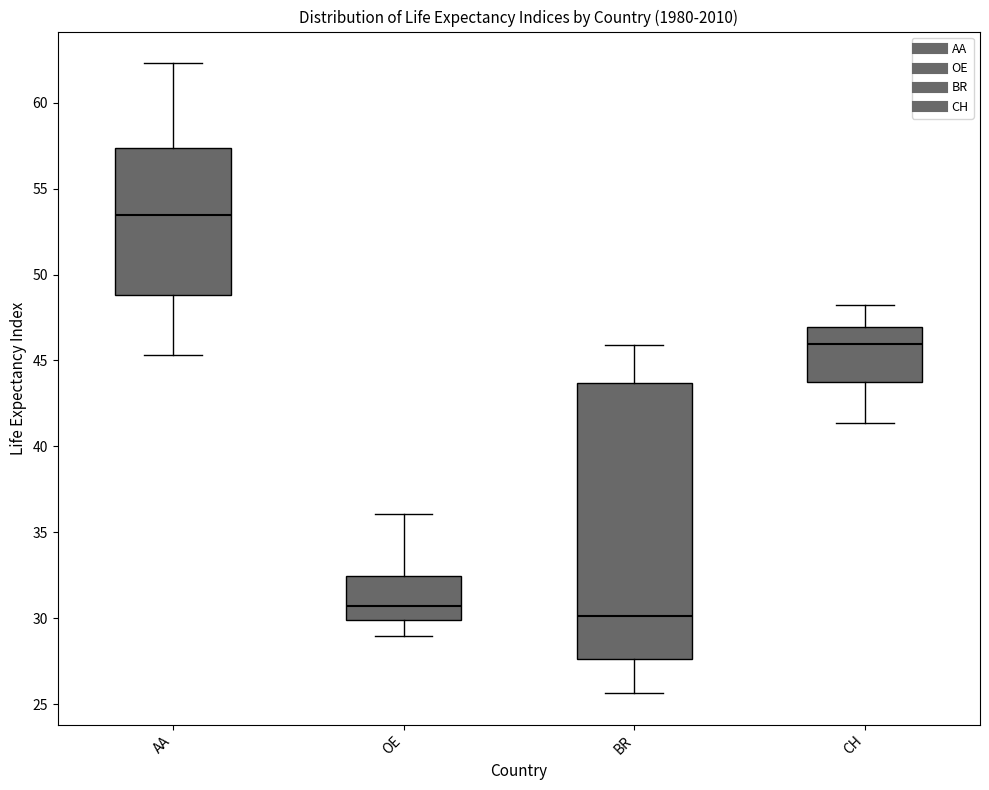

Where does the lower whisker of the box for OE end on the y-axis? The values are not printed on the chart, so give them approximately, as read against the axis.

29.0